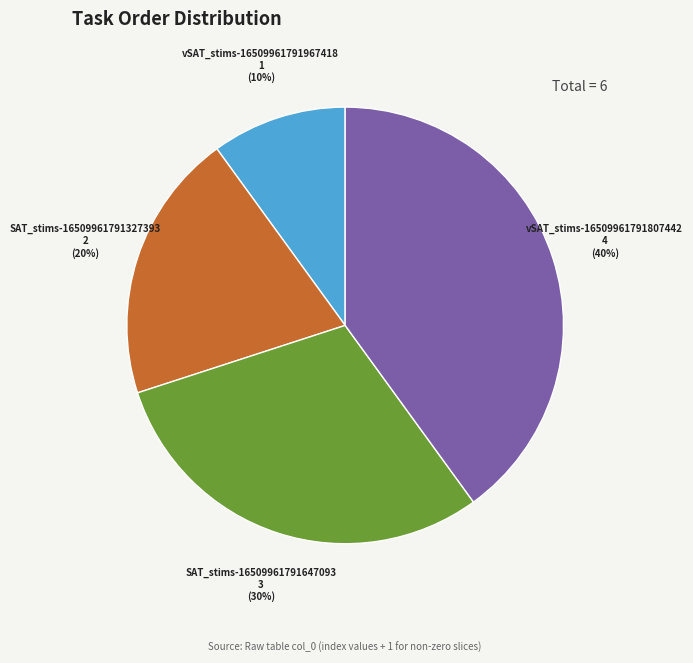

To the nearest percent, what is the difference between the largest and smallest slice percentages?

30%